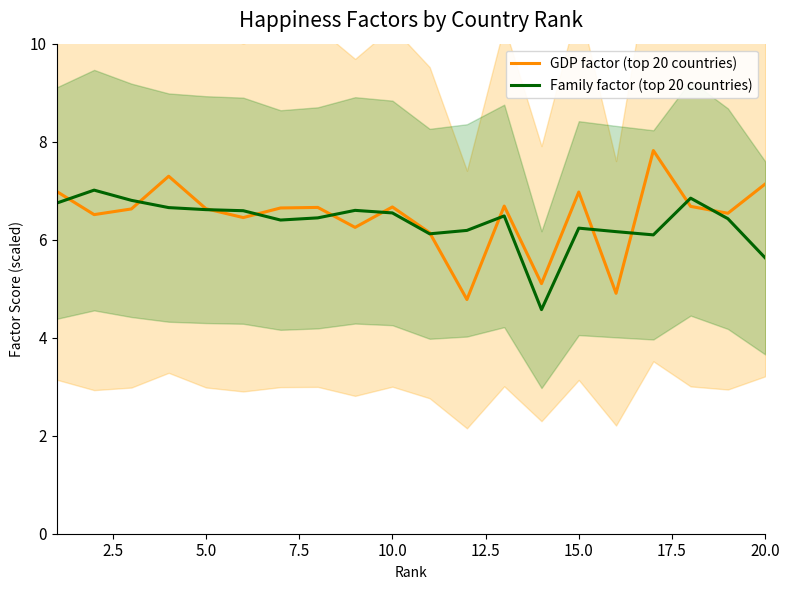

Is it true that Family factor (top 20 countries) equals 1.8 at 5.0?

False